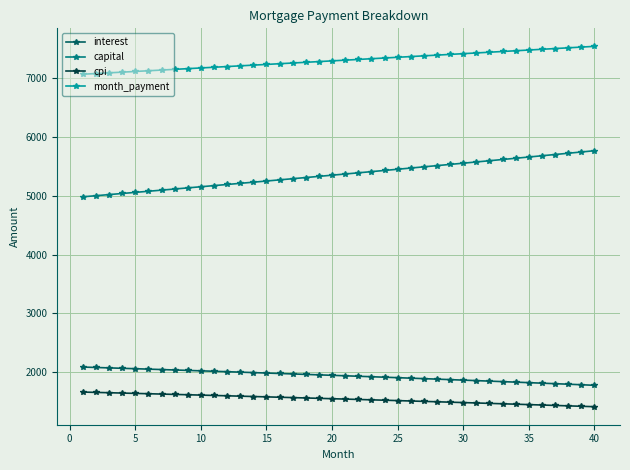

What is the average value of the cpi series?

1542.0